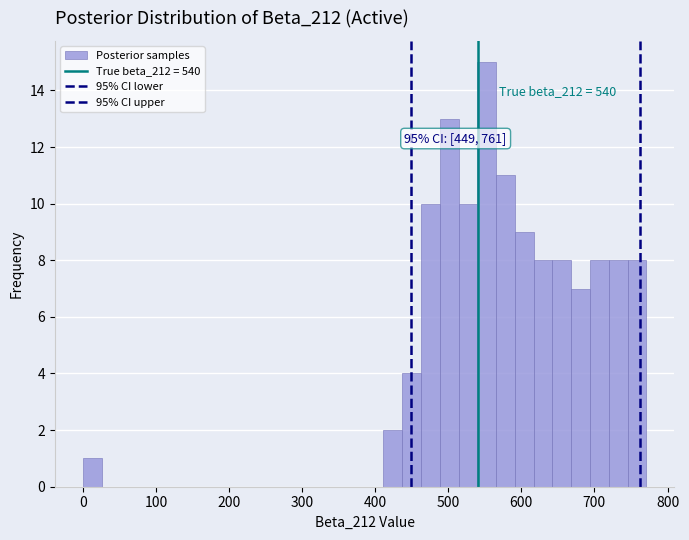

Read against the x-axis, roughly where is the centre of the tallest bar?

550